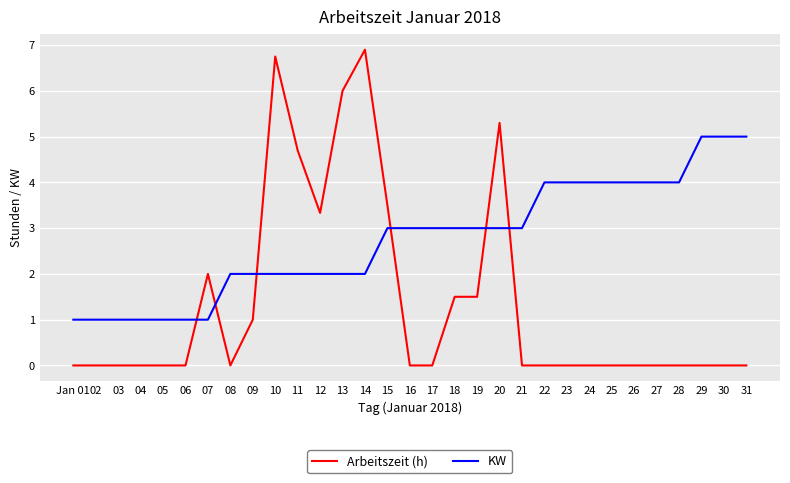

Reading left to right, what are all the values shown in this chart?

Arbeitszeit (h): 0.0	0.0	0.0	0.0	0.0	0.0	2.0	0.0	1.0	6.8	4.7	3.3	6.0	6.9	3.5	0.0	0.0	1.5	1.5	5.3	0.0	0.0	0.0	0.0	0.0	0.0	0.0	0.0	0.0	0.0	0.0
KW: 1.0	1.0	1.0	1.0	1.0	1.0	1.0	2.0	2.0	2.0	2.0	2.0	2.0	2.0	3.0	3.0	3.0	3.0	3.0	3.0	3.0	4.0	4.0	4.0	4.0	4.0	4.0	4.0	5.0	5.0	5.0